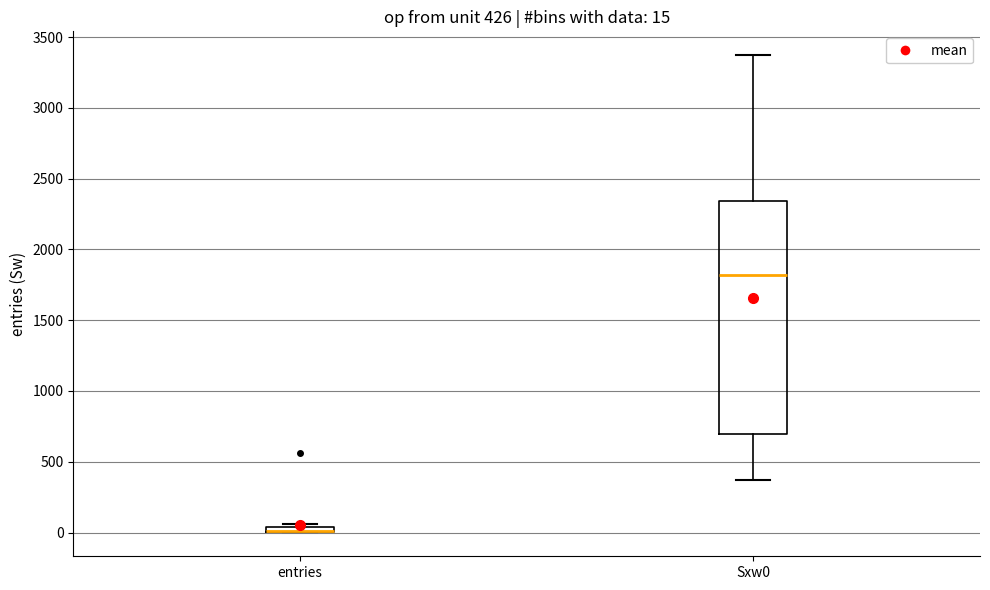

Which box is the tallest, from its lower edge to its upper edge?

Sxw0